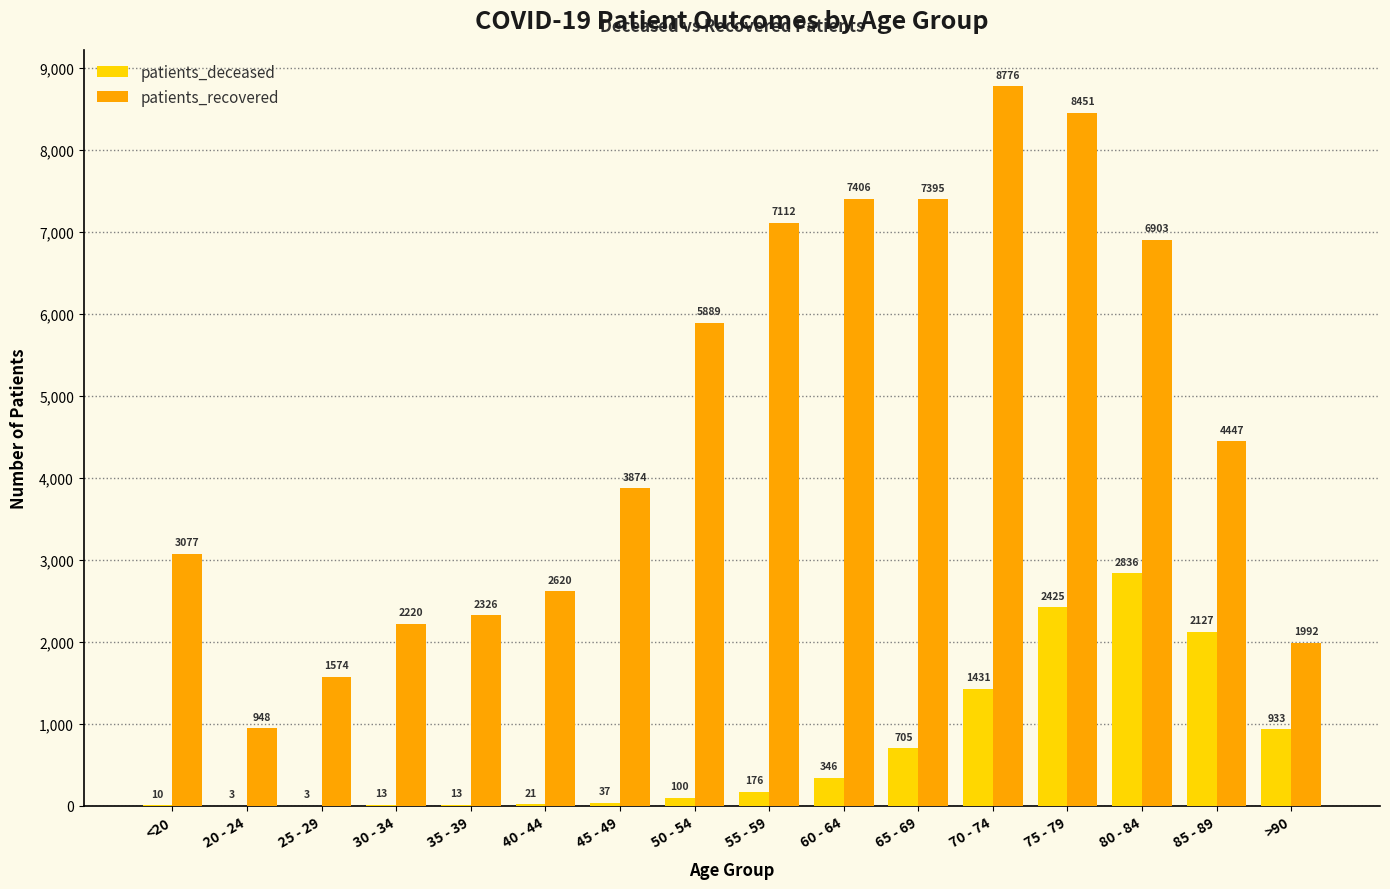

Reading left to right, what are all the values shown in this chart?

patients_deceased: <20=10	20 - 24=3	25 - 29=3	30 - 34=13	35 - 39=13	40 - 44=21	45 - 49=37	50 - 54=100	55 - 59=176	60 - 64=346	65 - 69=705	70 - 74=1431	75 - 79=2425	80 - 84=2836	85 - 89=2127	>90=933
patients_recovered: <20=3077	20 - 24=948	25 - 29=1574	30 - 34=2220	35 - 39=2326	40 - 44=2620	45 - 49=3874	50 - 54=5889	55 - 59=7112	60 - 64=7406	65 - 69=7395	70 - 74=8776	75 - 79=8451	80 - 84=6903	85 - 89=4447	>90=1992